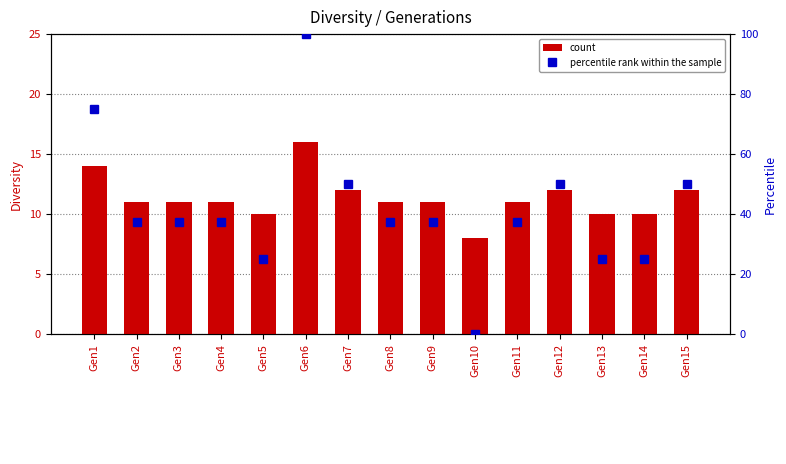

At which label is percentile rank within the sample closest to 50?

Gen7